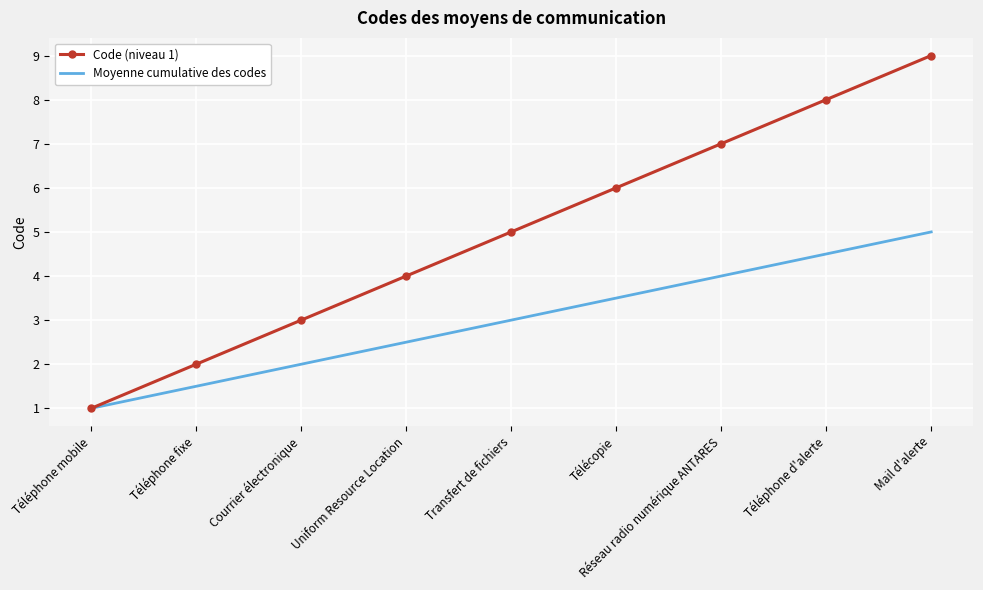

At which label does Moyenne cumulative des codes reach its minimum?

Téléphone mobile